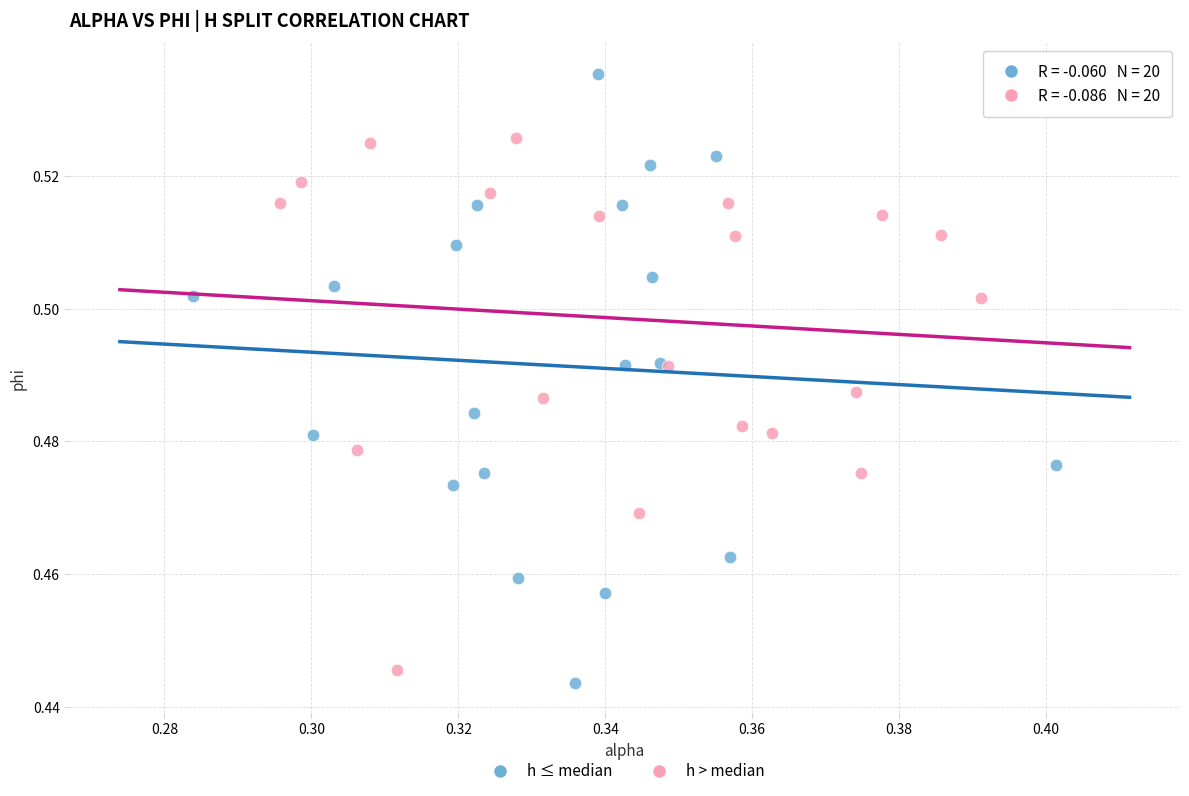

Which series reaches the minimum Y coordinate?

h ≤ median